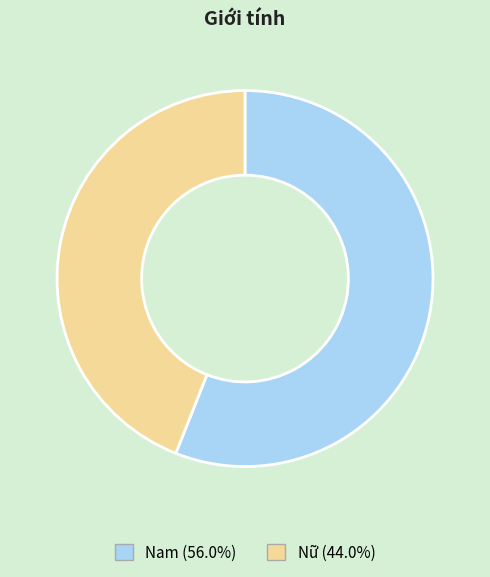

Between Nam and Nữ, which is larger?

Nam